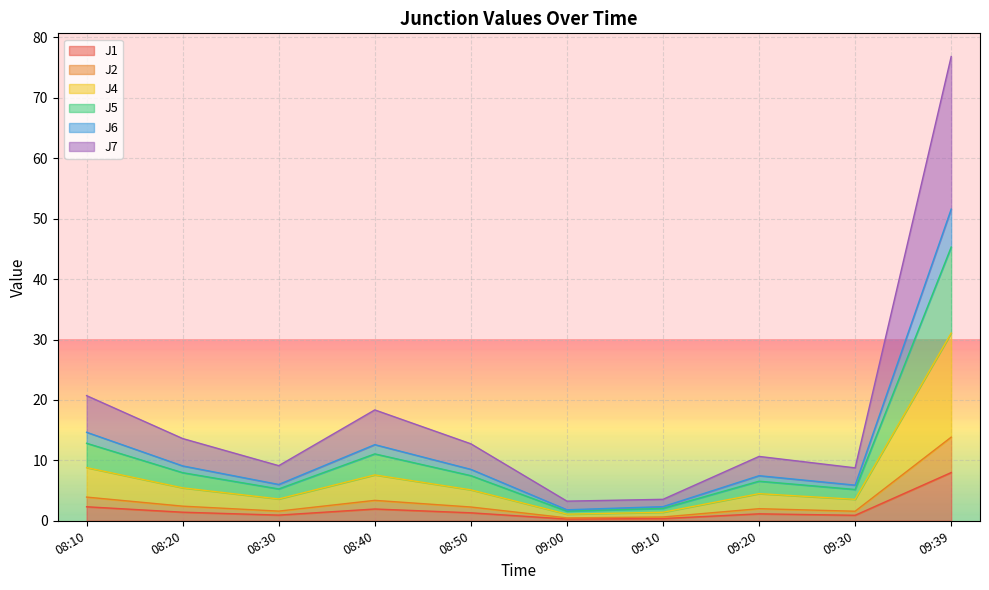

The J4 series shows 6.2 at 08:40. True or false?

False